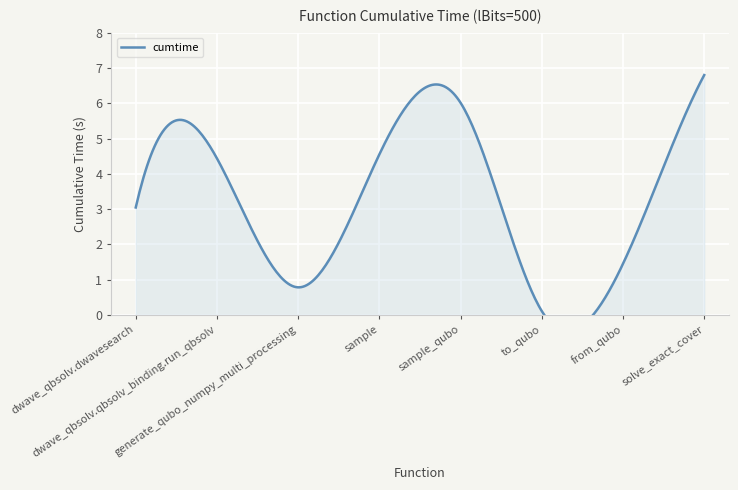

Where is the data nearest to the value 3?

dwave_qbsolv.dwavesearch